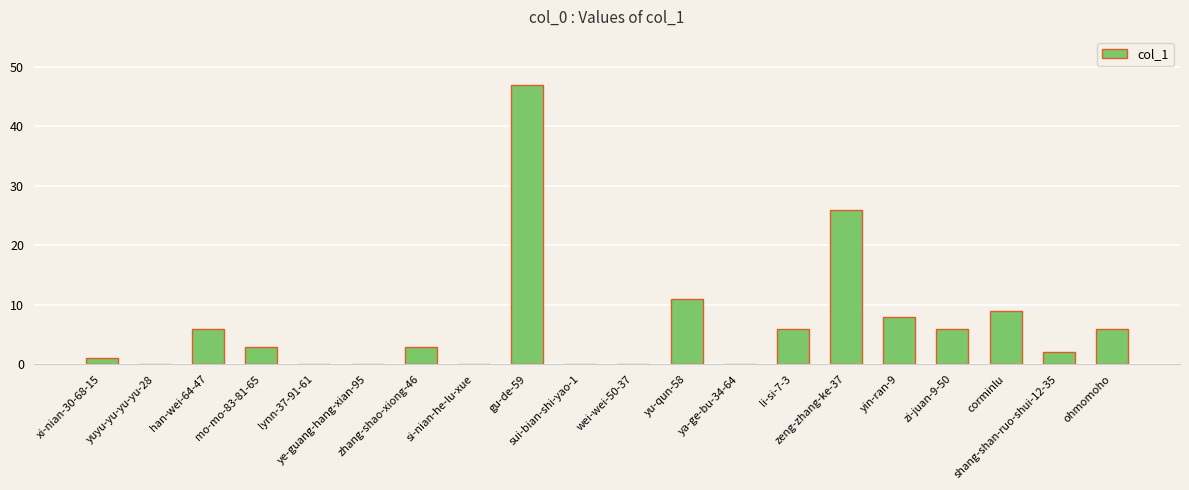

Are the bars horizontal?

No